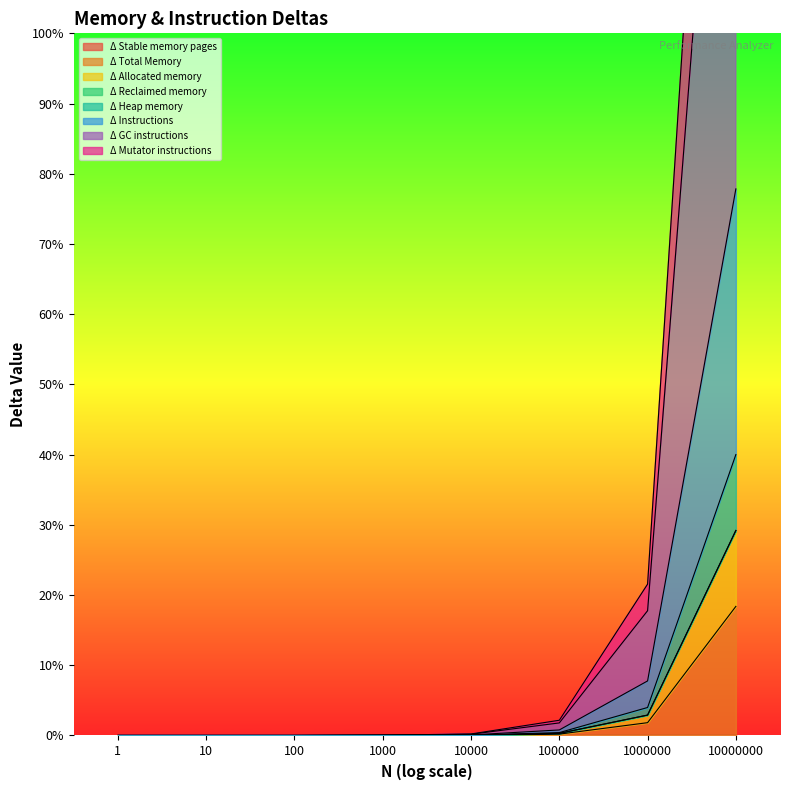

Which label corresponds to the smallest value in the chart?

1